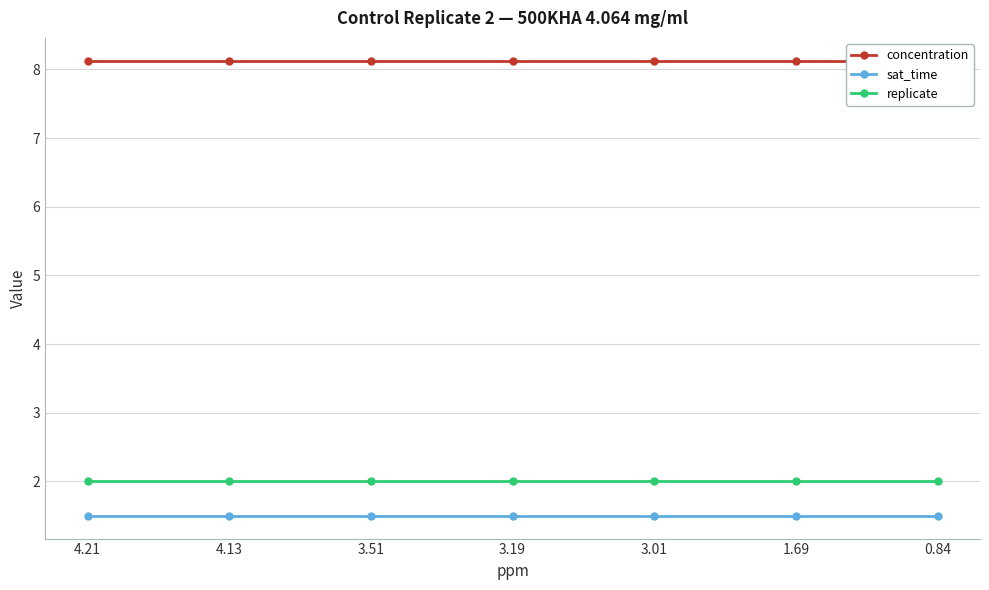

Reading left to right, what are all the values shown in this chart?

concentration: 8.1	8.1	8.1	8.1	8.1	8.1	8.1
sat_time: 1.5	1.5	1.5	1.5	1.5	1.5	1.5
replicate: 2.0	2.0	2.0	2.0	2.0	2.0	2.0